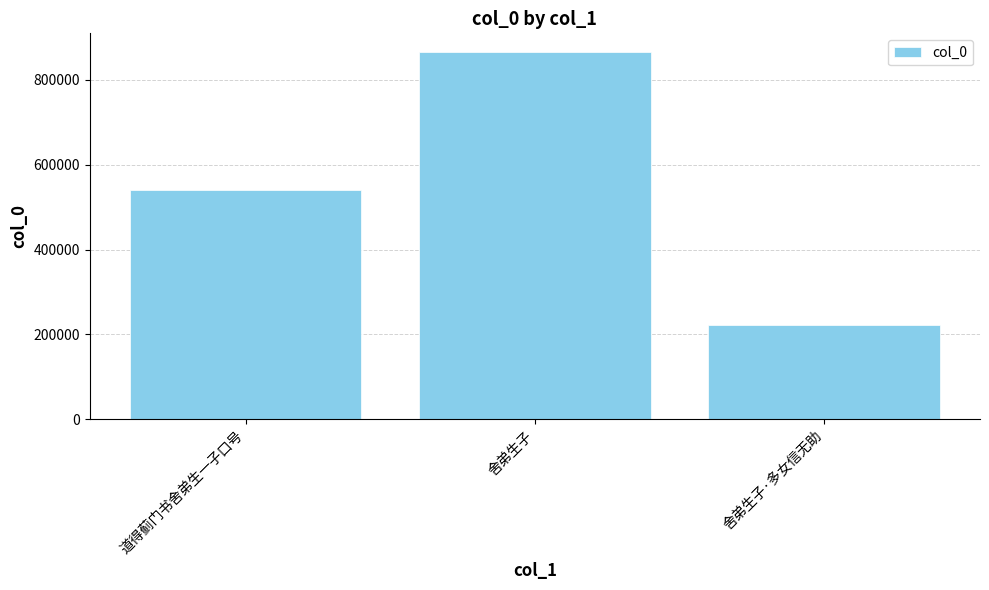

What is the label of the 1st bar from the left?

道得蓟门书舍弟生一子口号